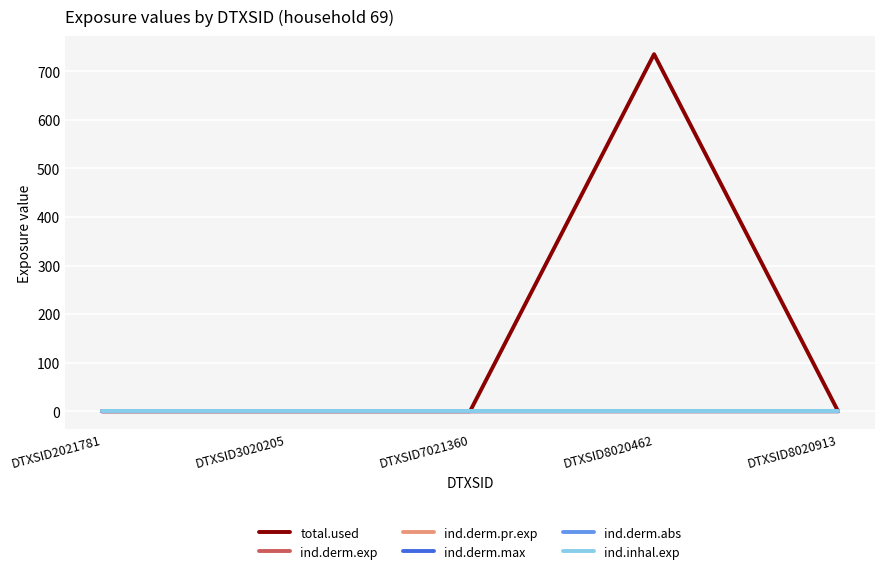

Is this an area chart (filled region under the line)?

No